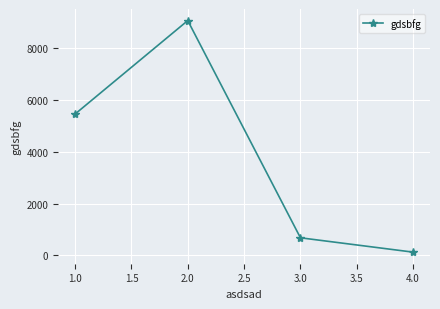

What is the label of the 2nd point from the right?

3.0